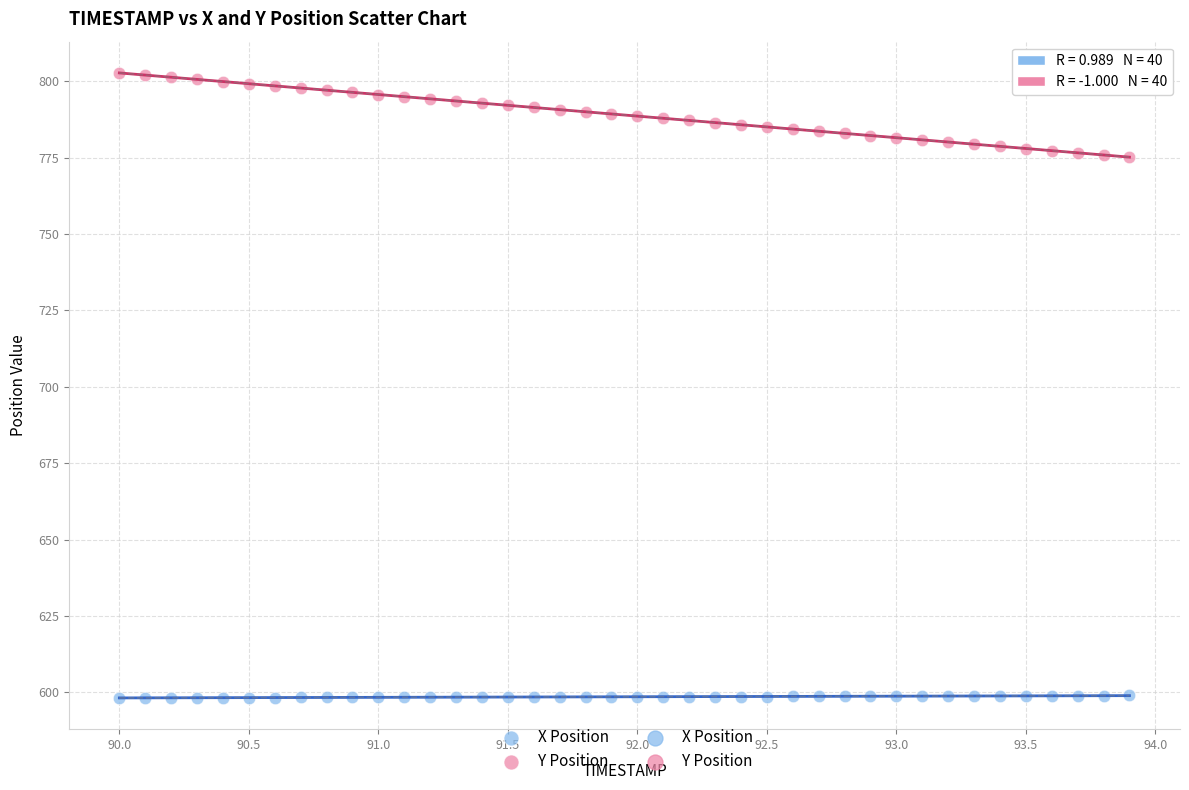

Across all data points, what is the range of X values (max minus min)?

3.9